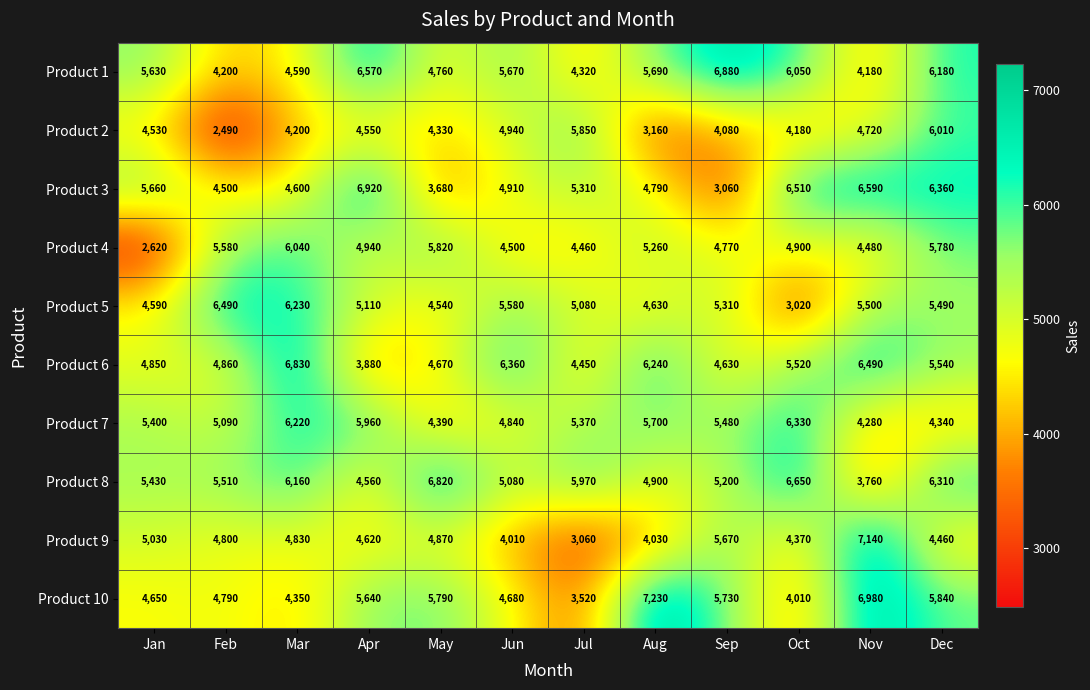

What is the difference between the highest and lowest values at Oct?

3630